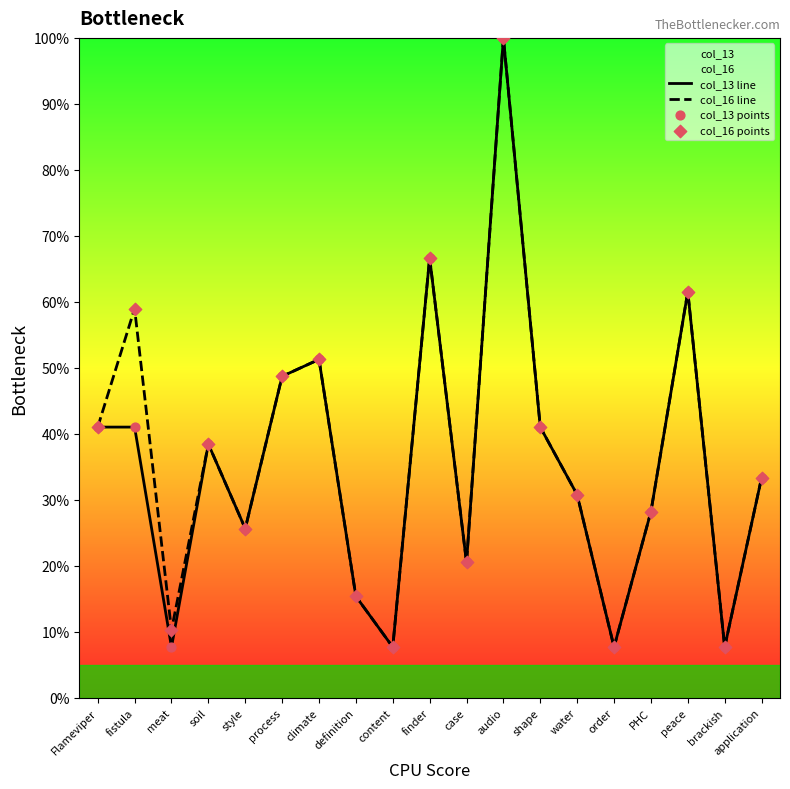

Which series has the largest Y range (max minus min)?

col_13 line